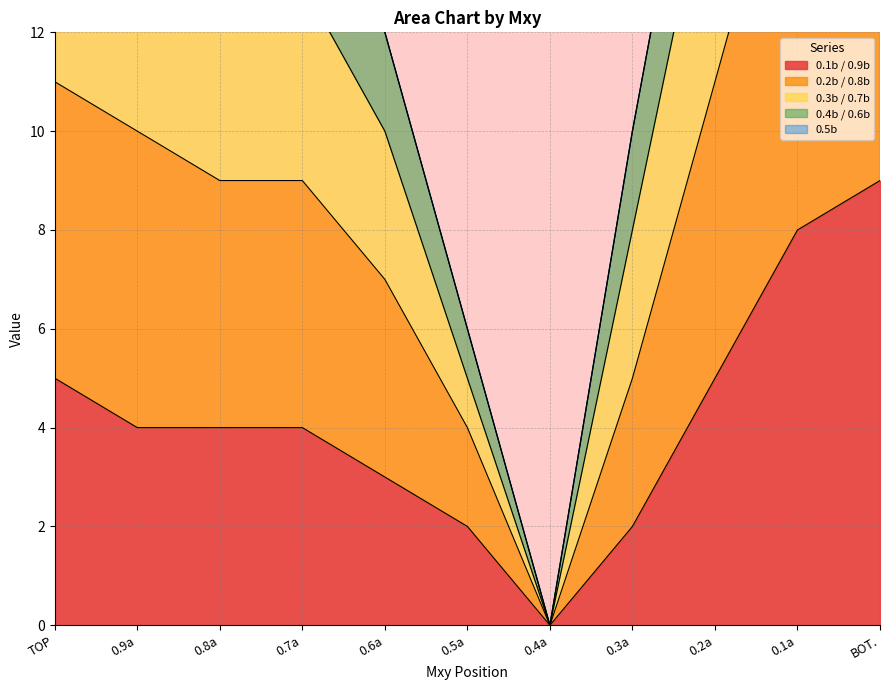

At which label does 0.1b / 0.9b first exceed 4?

TOP